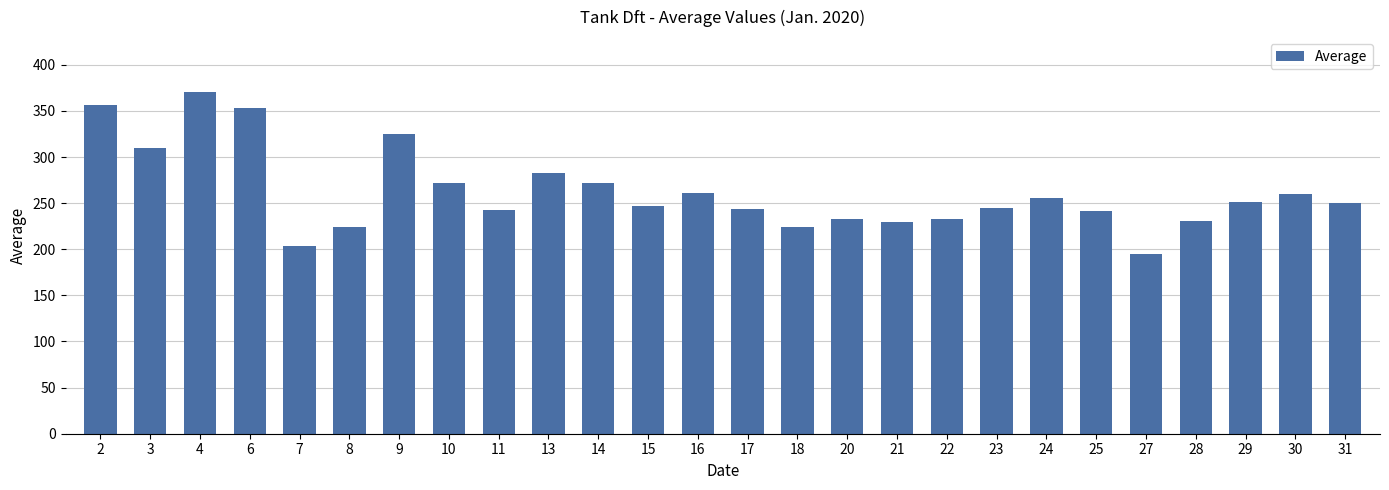

What is the sum of all values?

6808.8